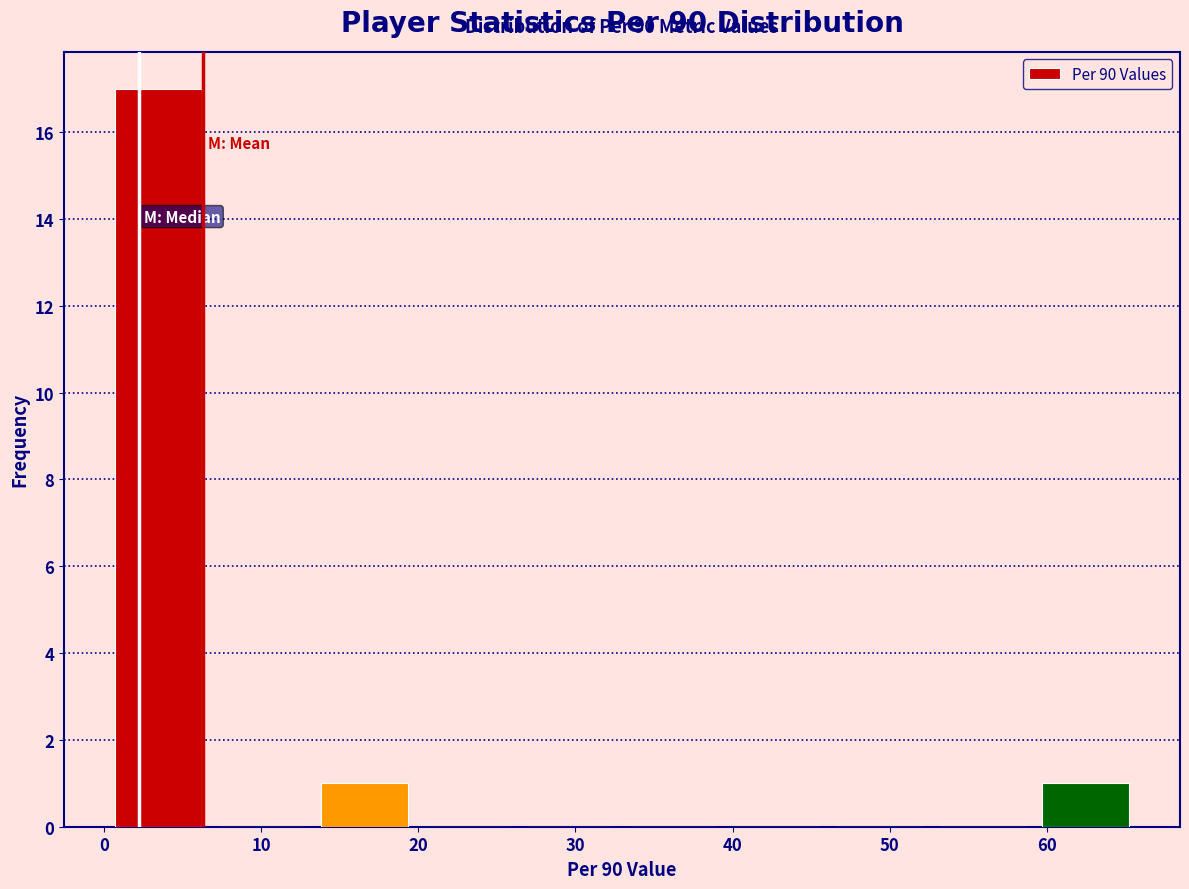

Which range on the x-axis has the tallest bar?

0 to 7